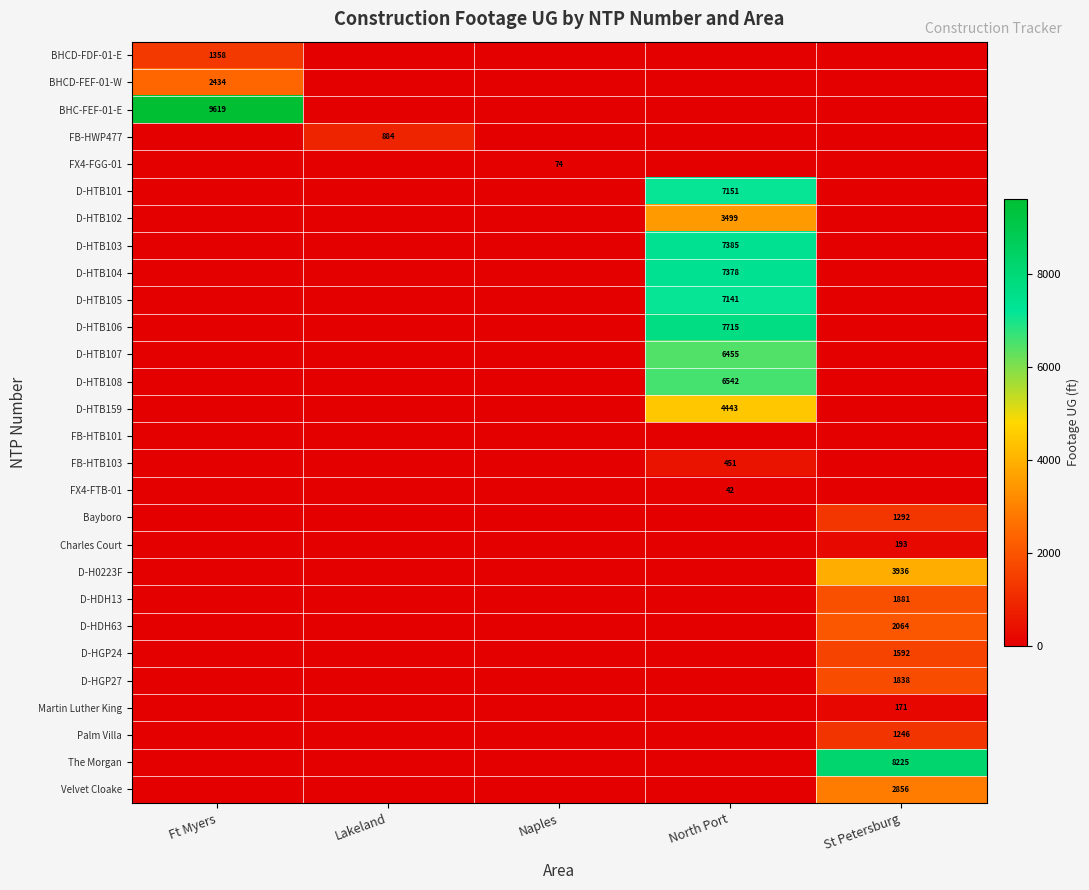

Is it true that D-HTB107 equals 4102 at North Port?

False